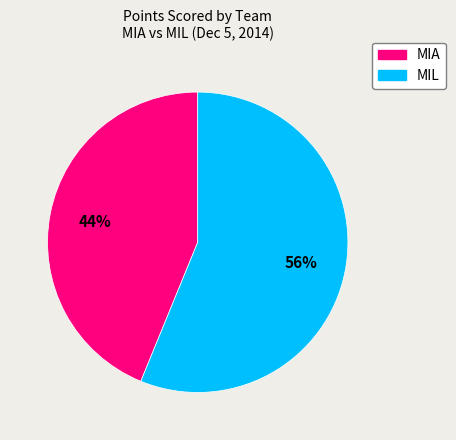

What percentage is the MIL slice, to the nearest percent?

56%